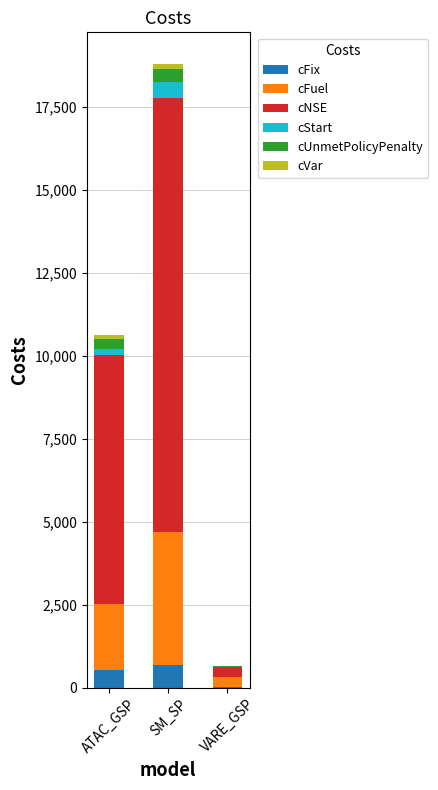

At which category is the sum across all series the highest?

SM_SP